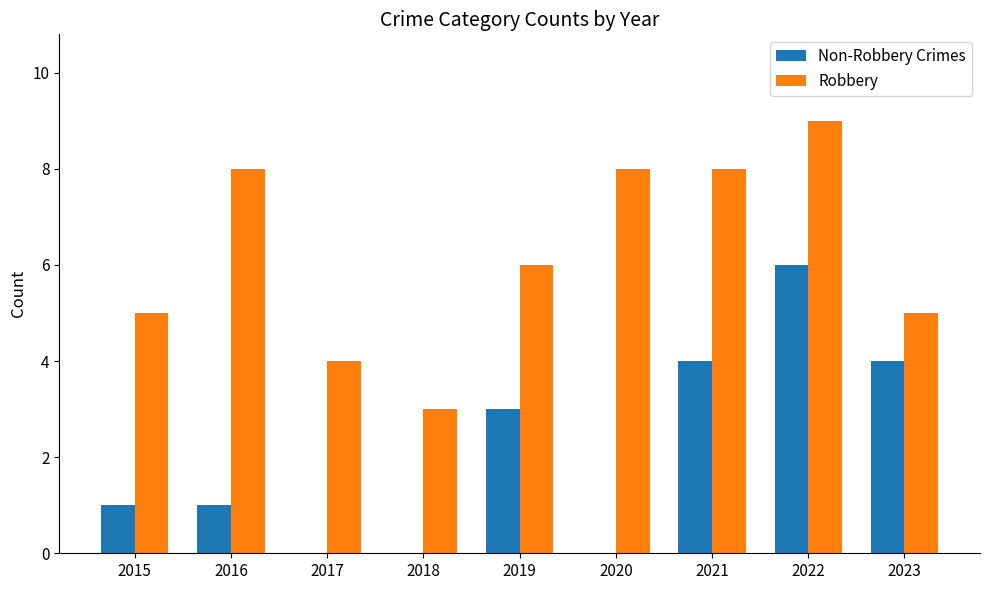

Is the value of Robbery at 2021 greater than the value of Non-Robbery Crimes at 2015?

Yes